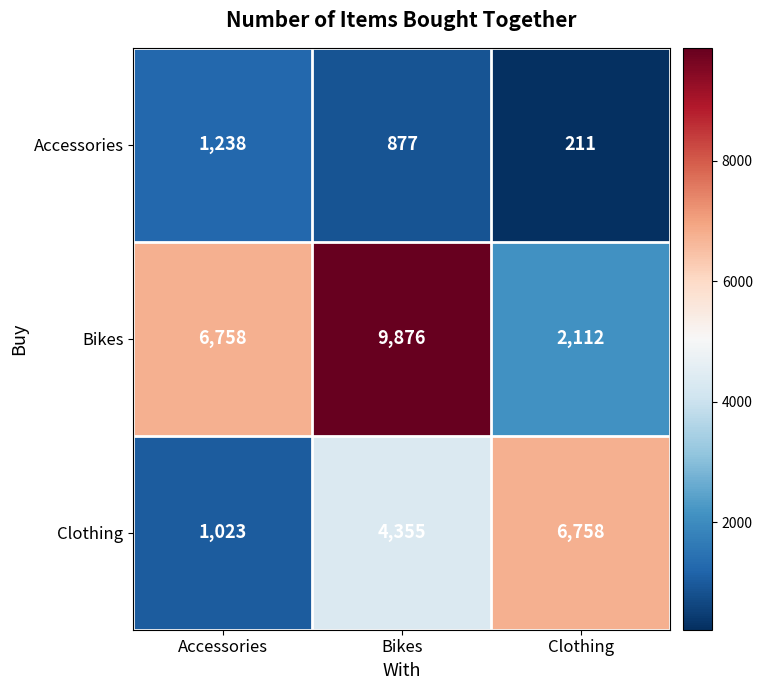

What is the spread (max minus min) of values at Clothing?

6547